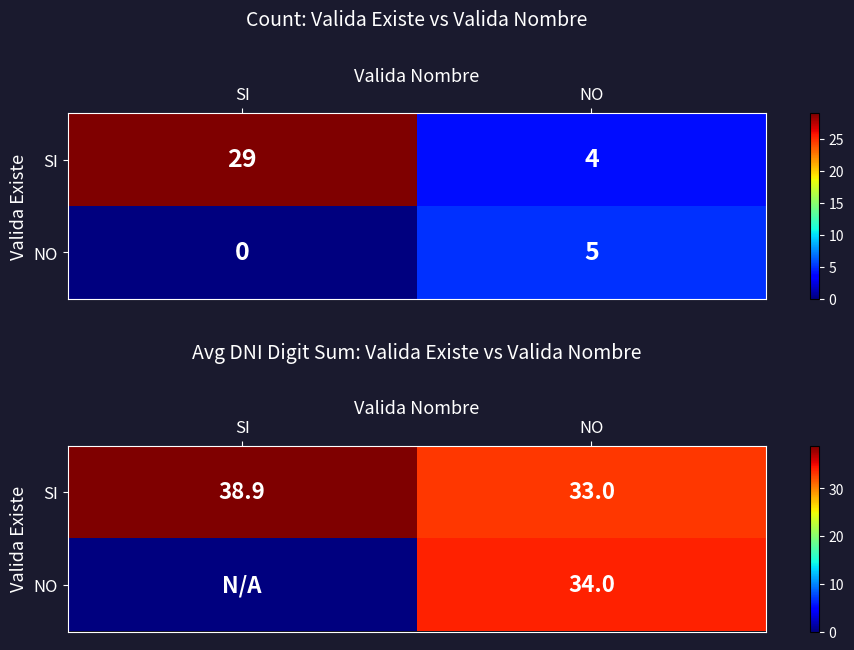

The value of NO at SI is 0.0. True or false?

True